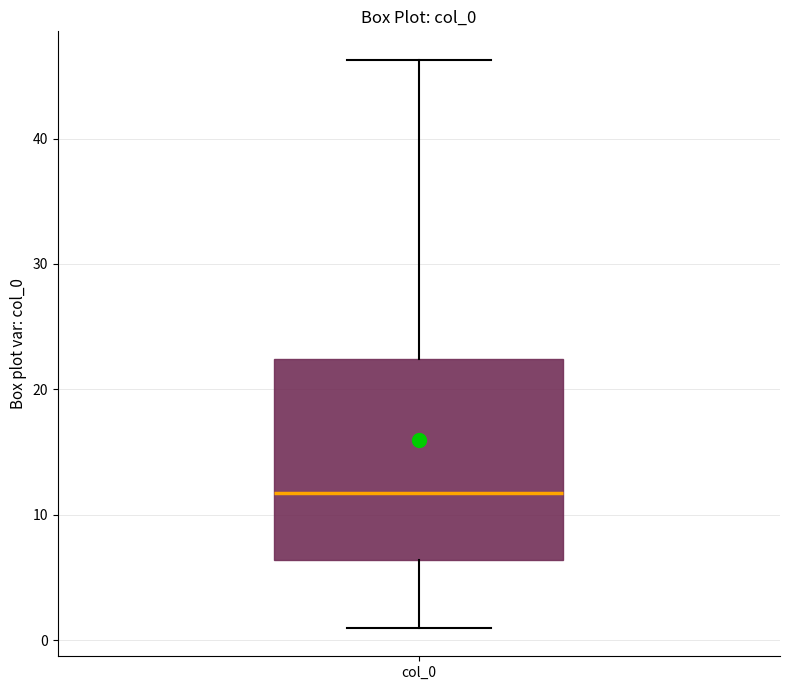

Where does the upper whisker of the box for col_0 end on the y-axis? The values are not printed on the chart, so give them approximately, as read against the axis.

46